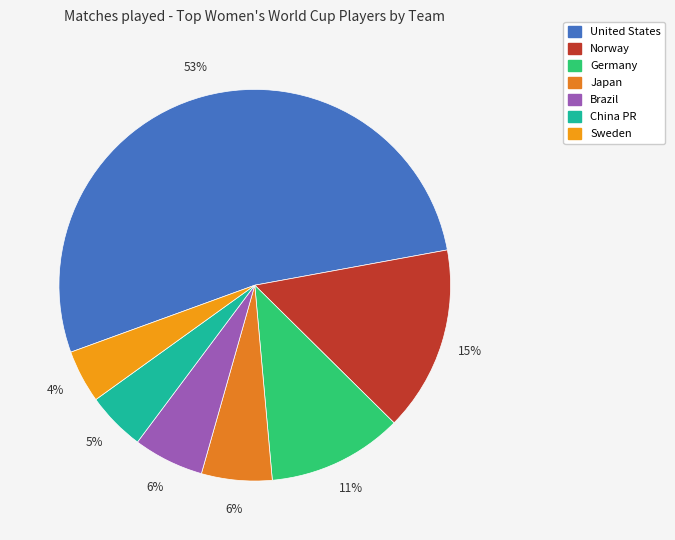

To the nearest percent, what is the difference between the China PR and Germany slice percentages?

6%